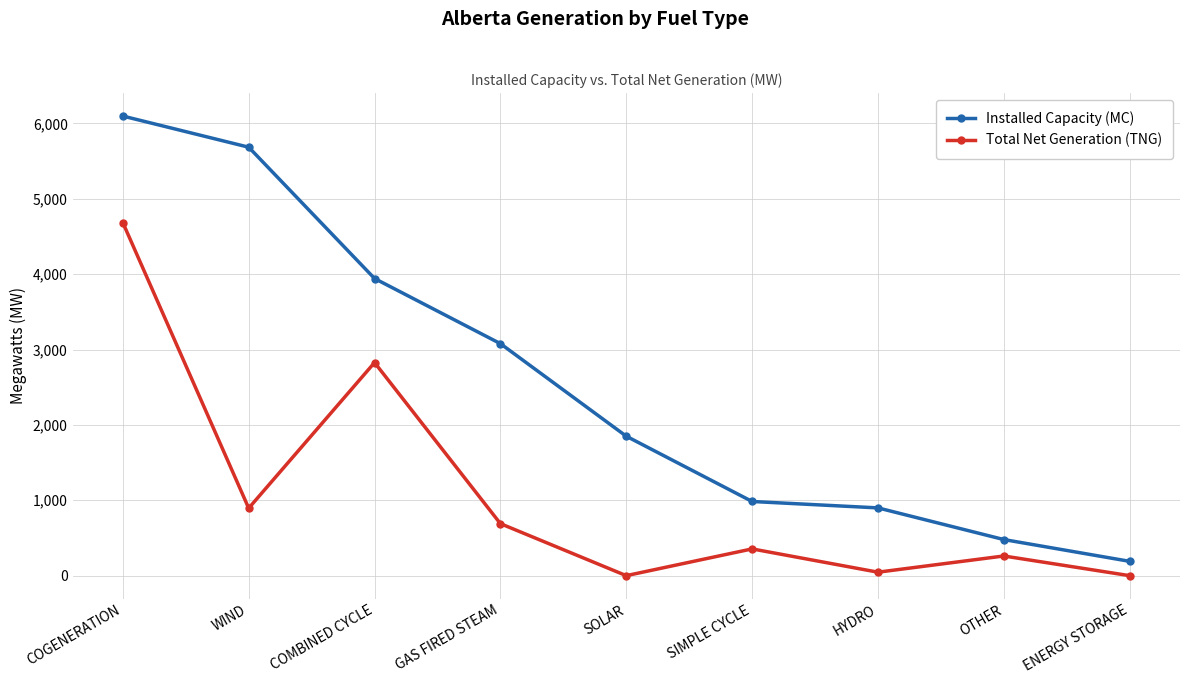

Reading left to right, what are all the values shown in this chart?

Installed Capacity (MC): COGENERATION=6097	WIND=5684	COMBINED CYCLE=3942	GAS FIRED STEAM=3078	SOLAR=1850	SIMPLE CYCLE=984	HYDRO=899	OTHER=479	ENERGY STORAGE=190
Total Net Generation (TNG): COGENERATION=4683	WIND=895	COMBINED CYCLE=2827	GAS FIRED STEAM=690	SOLAR=0	SIMPLE CYCLE=355	HYDRO=46	OTHER=261	ENERGY STORAGE=0